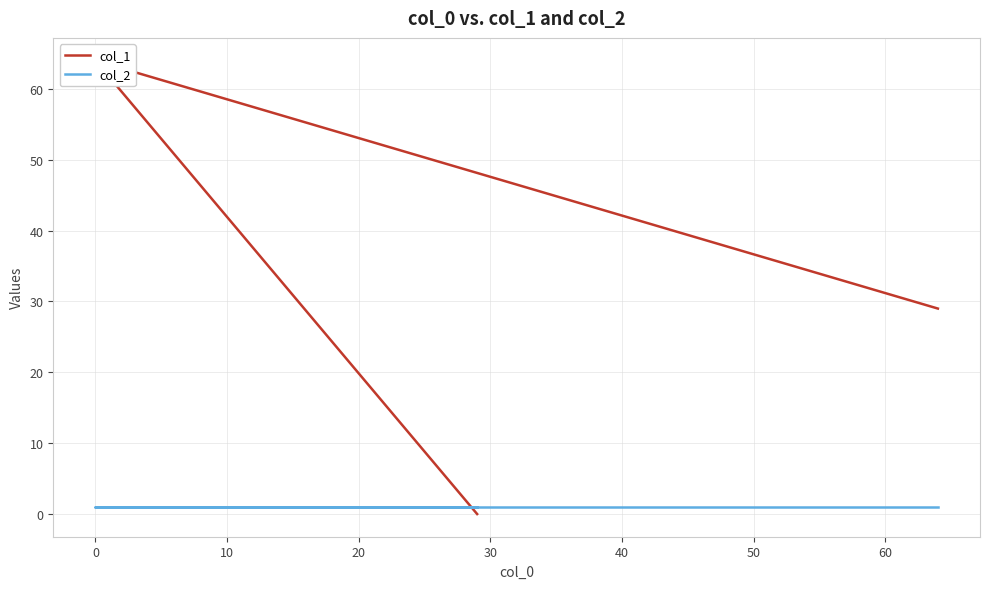

Is this an area chart (filled region under the line)?

No